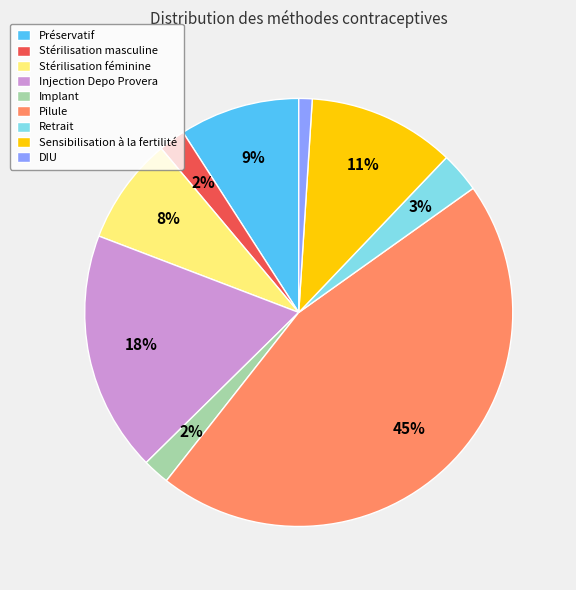

To the nearest percent, what portion does Stérilisation masculine represent?

2%